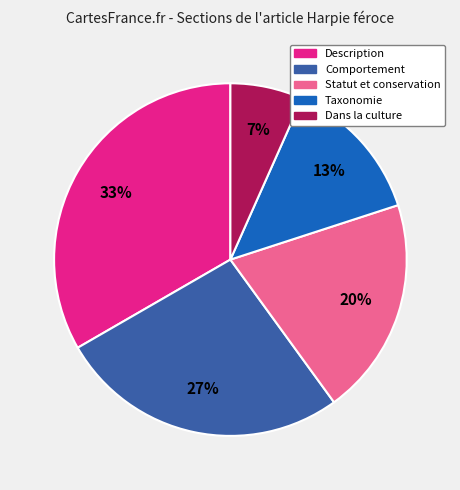

To the nearest percent, what portion does Description represent?

33%